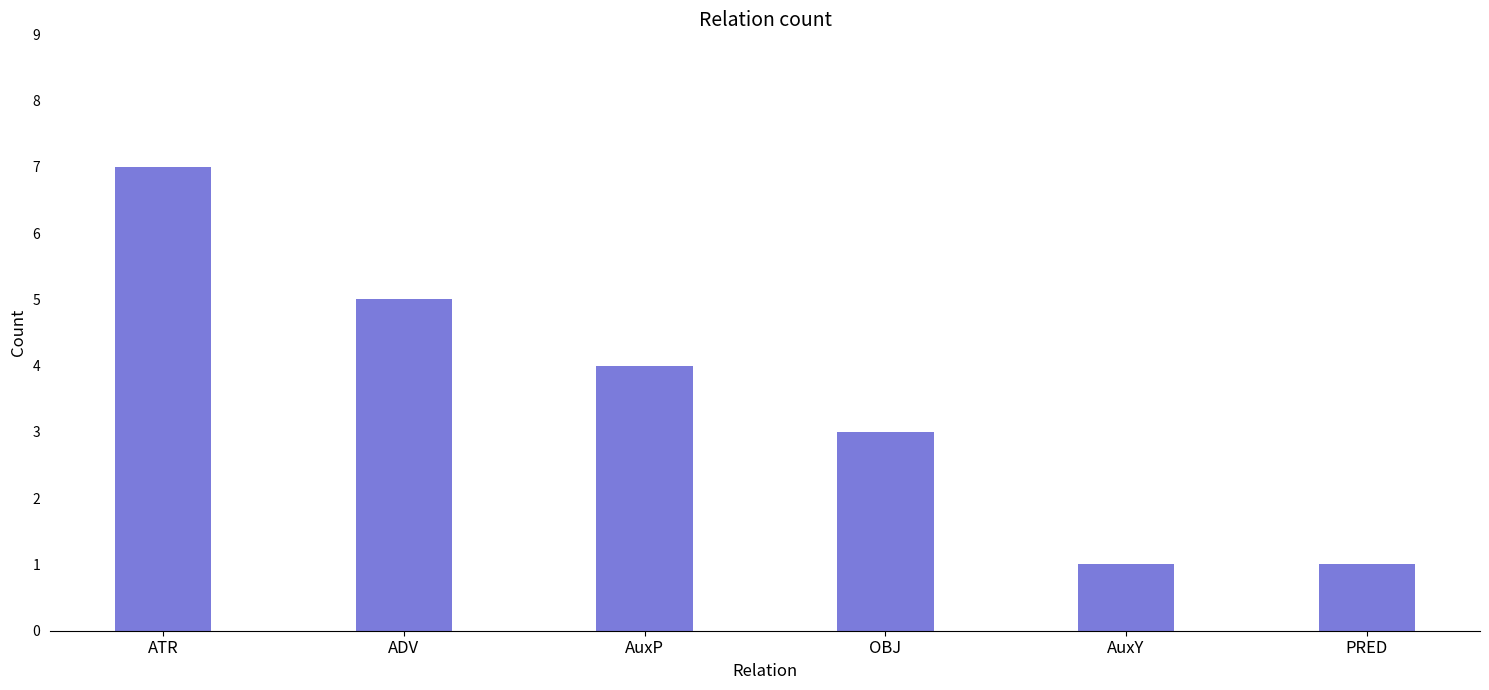

What value does the data have at ADV?

5